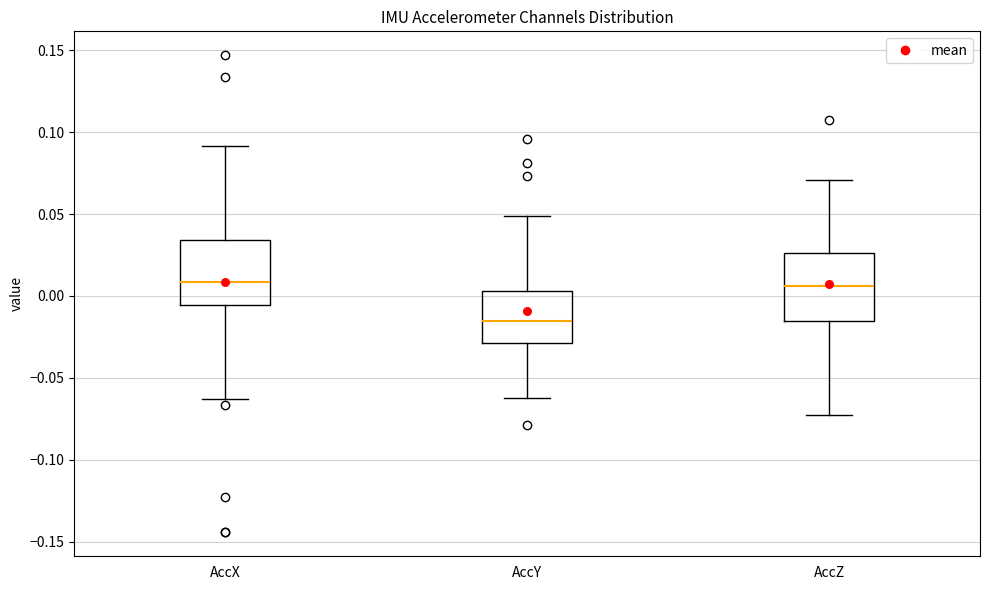

Reading left to right, transcribe this box plot: for each box, give where its median line is, the range the box spans, and where its two whiskers end, as read against the y-axis. The values are not printed on the chart, so give them approximately, as read against the axis.

AccX: median 0.010, box -0.005 to 0.035, whiskers -0.065 to 0.090
AccY: median -0.015, box -0.030 to 0.005, whiskers -0.065 to 0.050
AccZ: median 0.005, box -0.015 to 0.025, whiskers -0.070 to 0.070